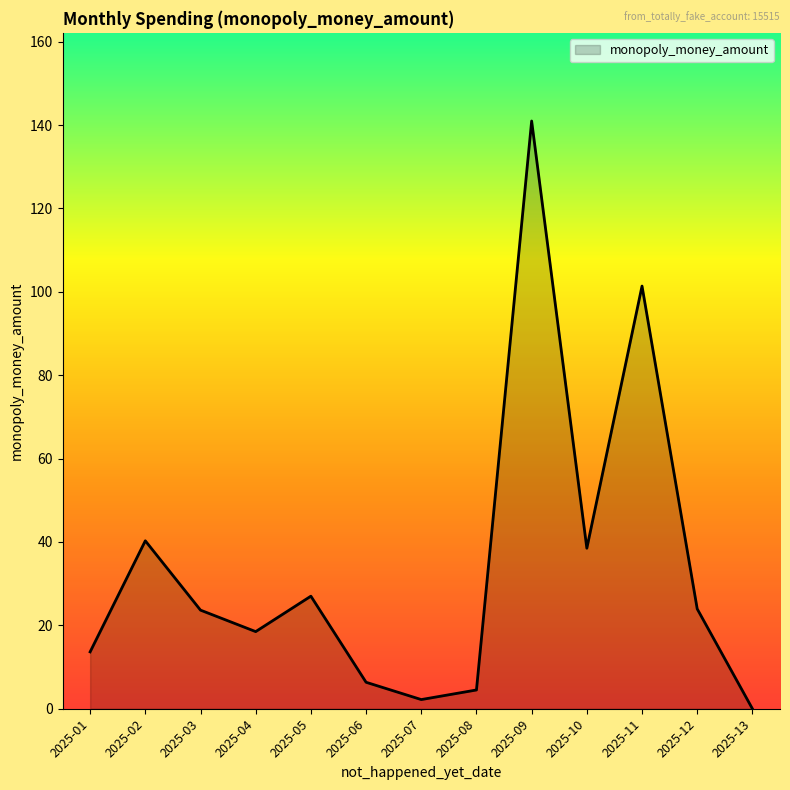

The chart shows a value of 29.1 at 2025-09. True or false?

False